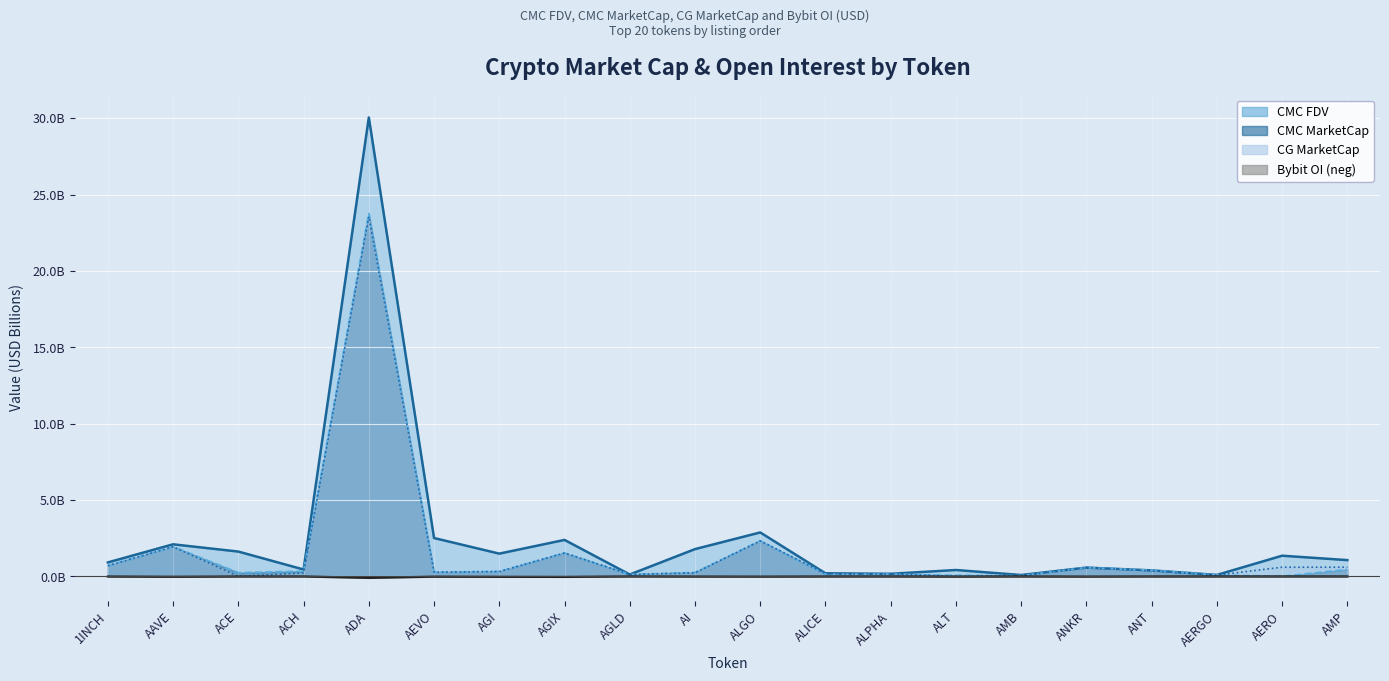

Which label corresponds to the largest value in the chart?

AERO